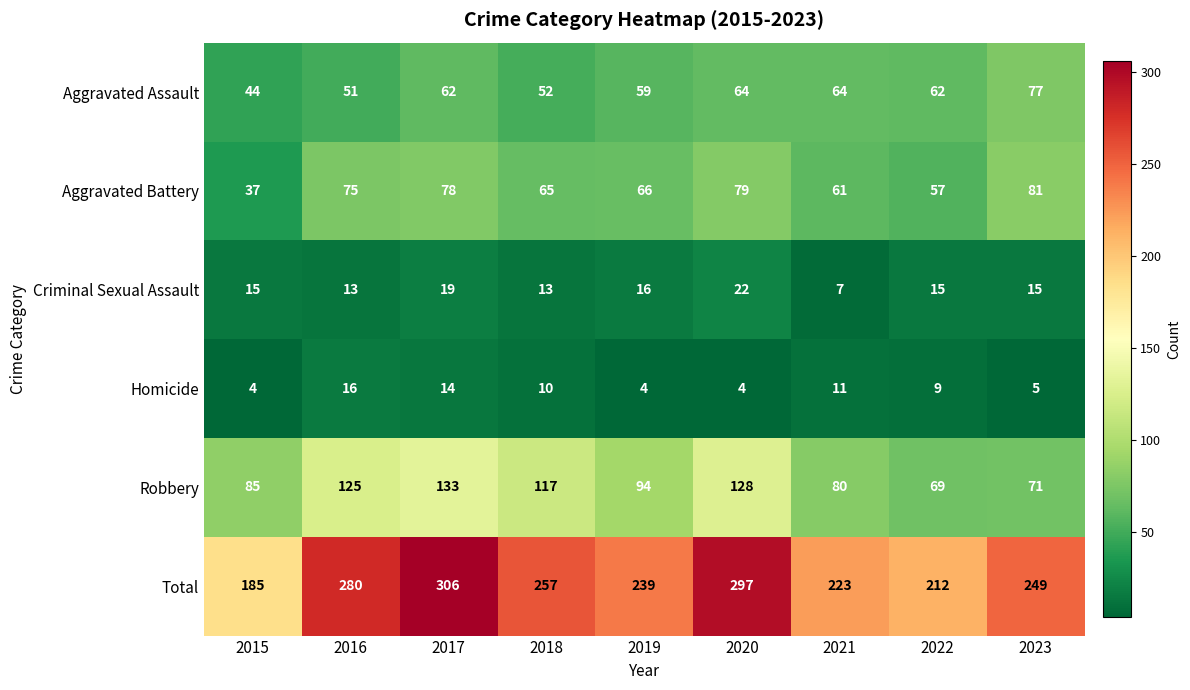

What is the total value across all series at 2015?

370